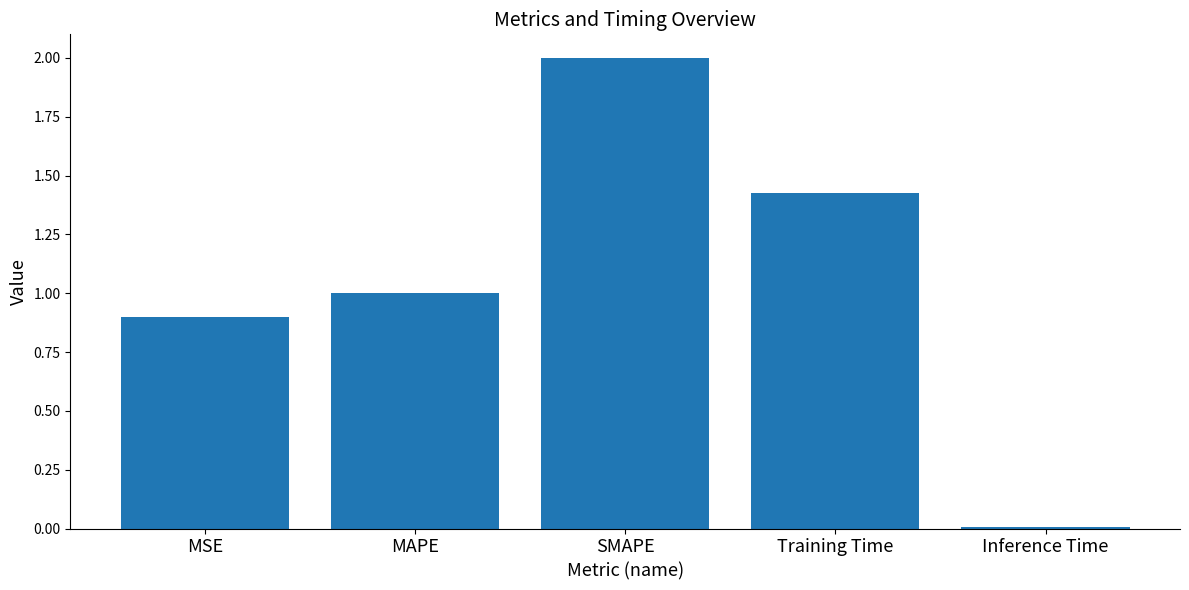

Is it true that the value at MSE is 0.9?

True